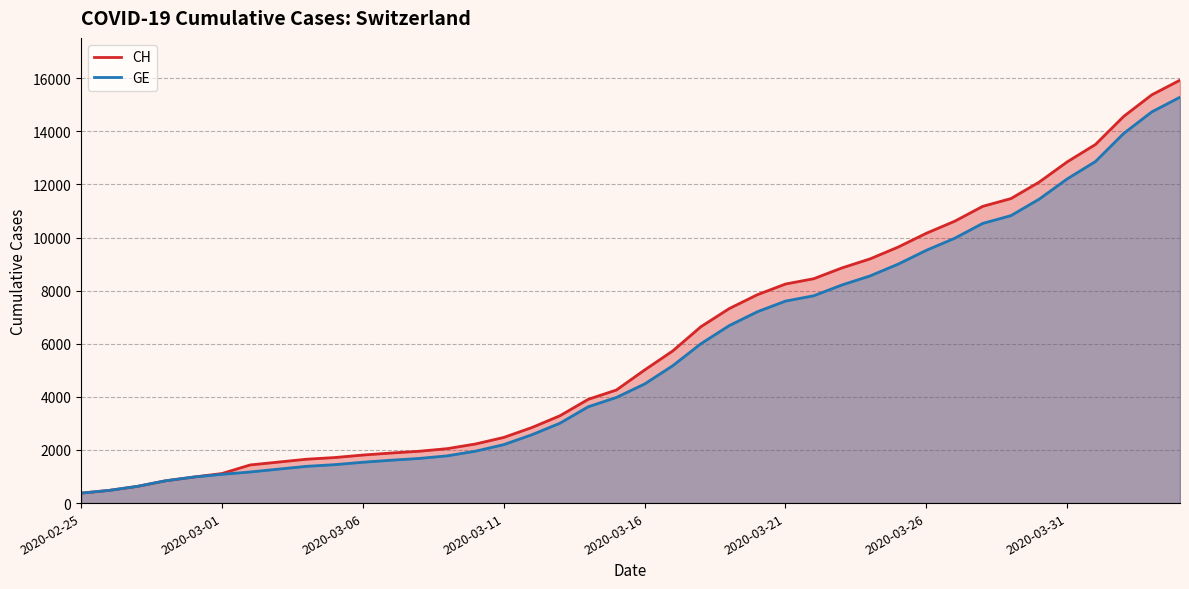

True or false: GE and CH intersect in this chart.

False